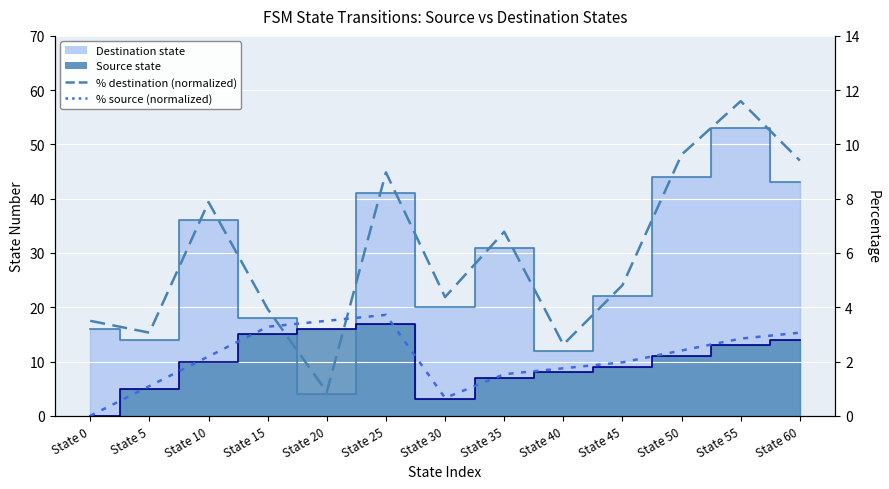

Rank the categories by % destination (normalized) value from highest to lowest.

State 55, State 50, State 60, State 25, State 10, State 35, State 45, State 30, State 15, State 0, State 5, State 40, State 20